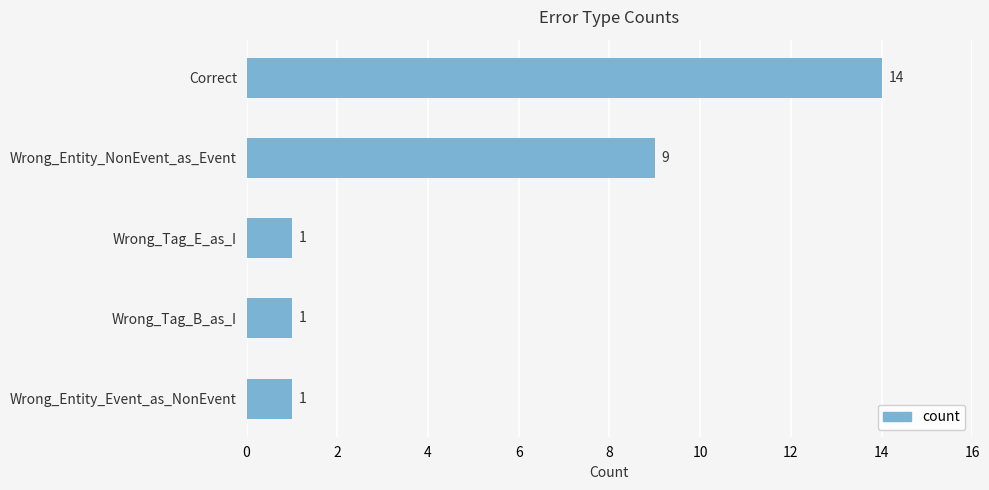

Which category has the highest value across all series?

Correct